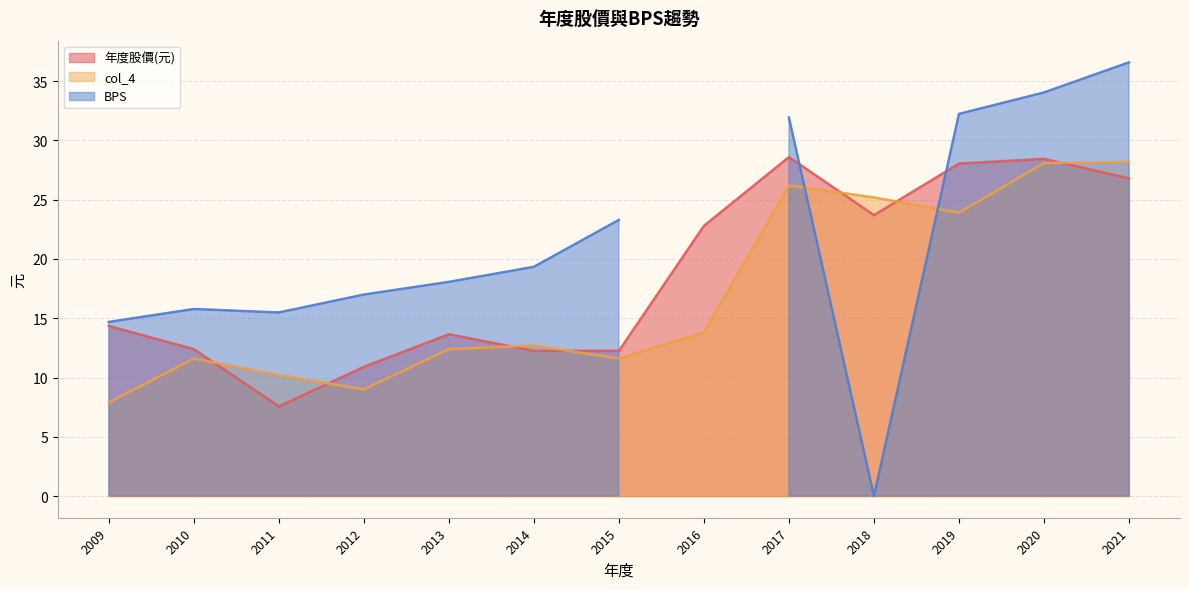

Is the value of col_4 at 2015 greater than the value of 年度股價(元) at 2010?

No